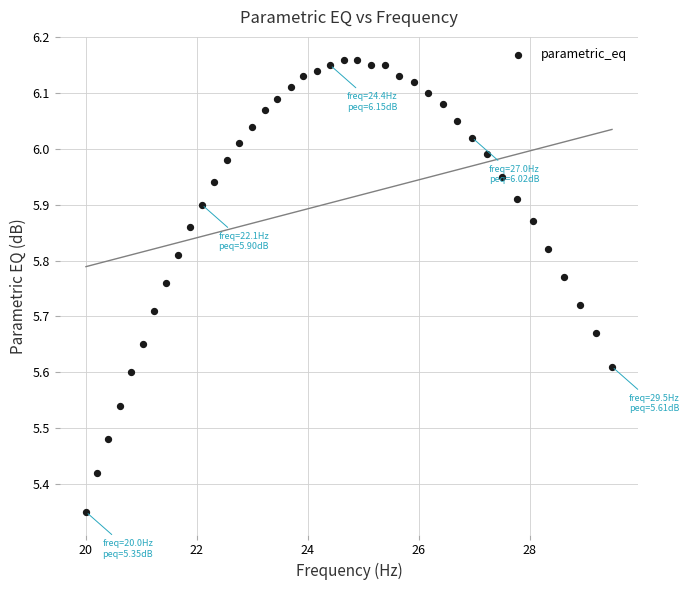

What is the range of Y values (max minus min)?

0.8